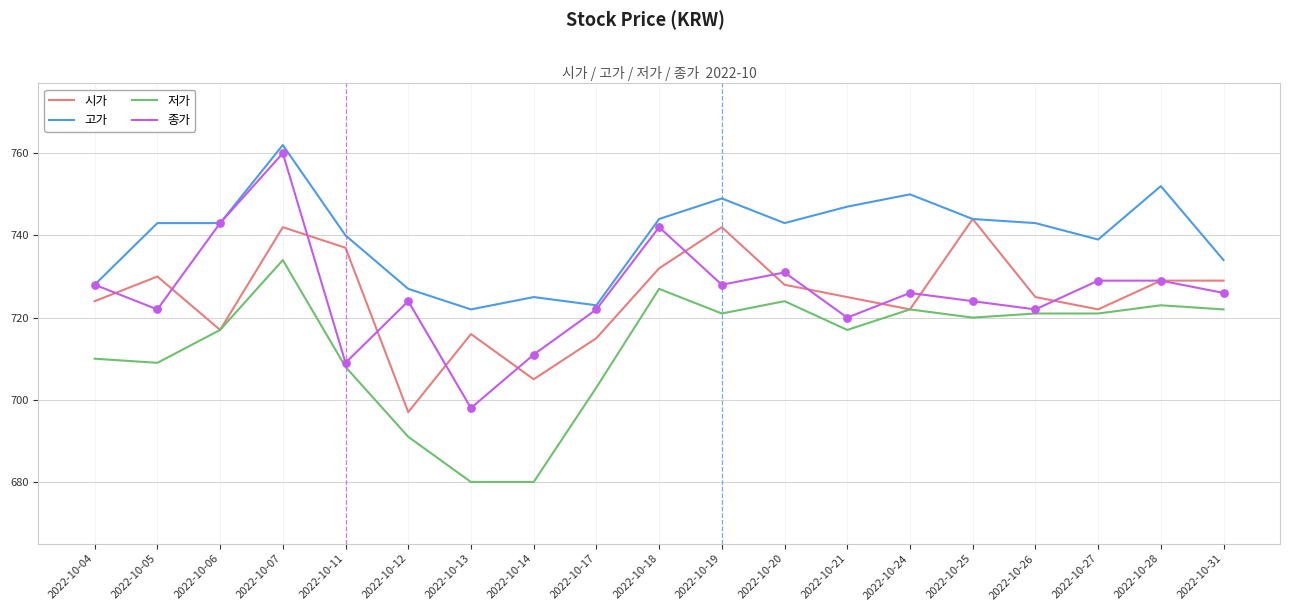

Is the value of 종가 at 2022-10-12 greater than the value of 고가 at 2022-10-04?

No